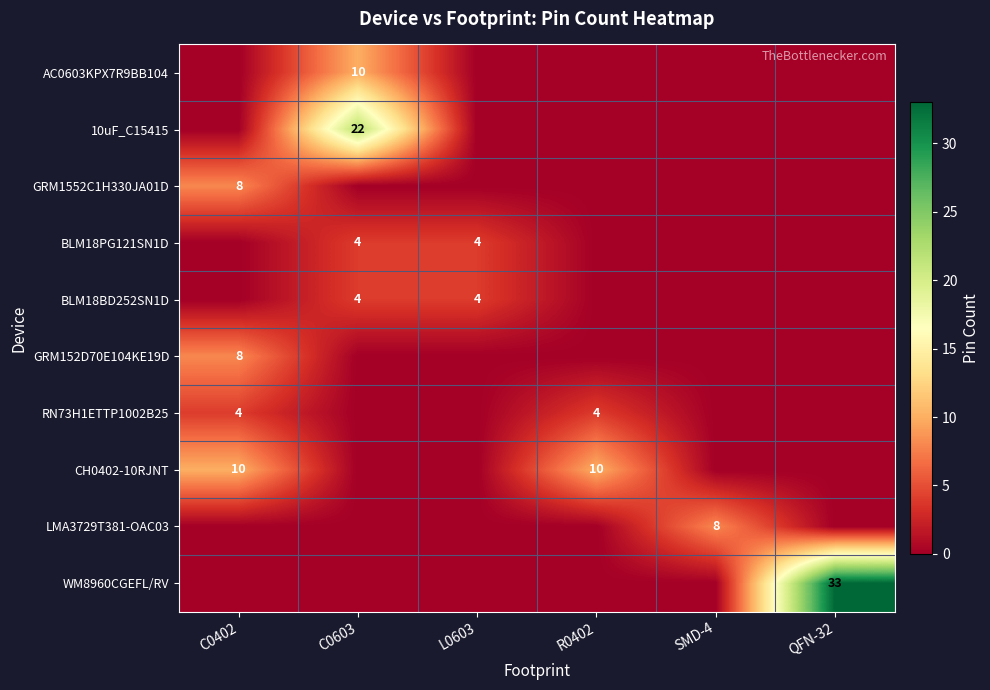

True or false: 10uF_C15415 has a value of 22 at C0603.

True